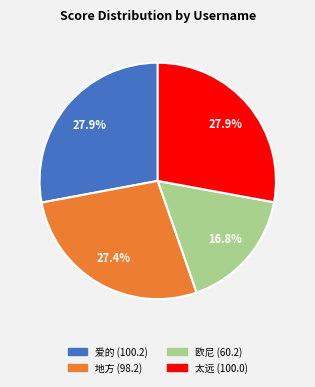

How many slices are in this pie chart?

4